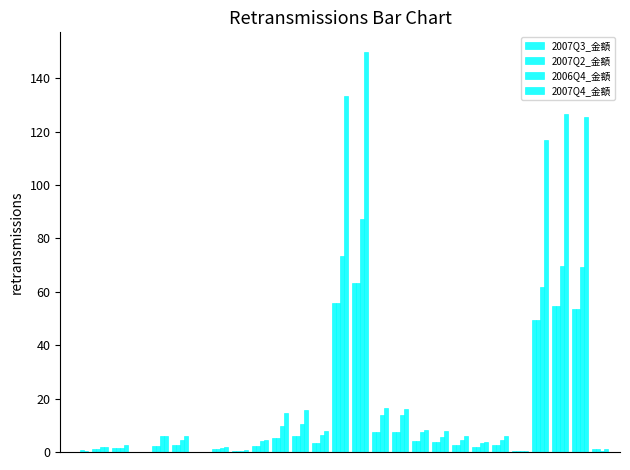

What is the value of the 2007Q2_金額 bar at the 2nd from the left?

1.1